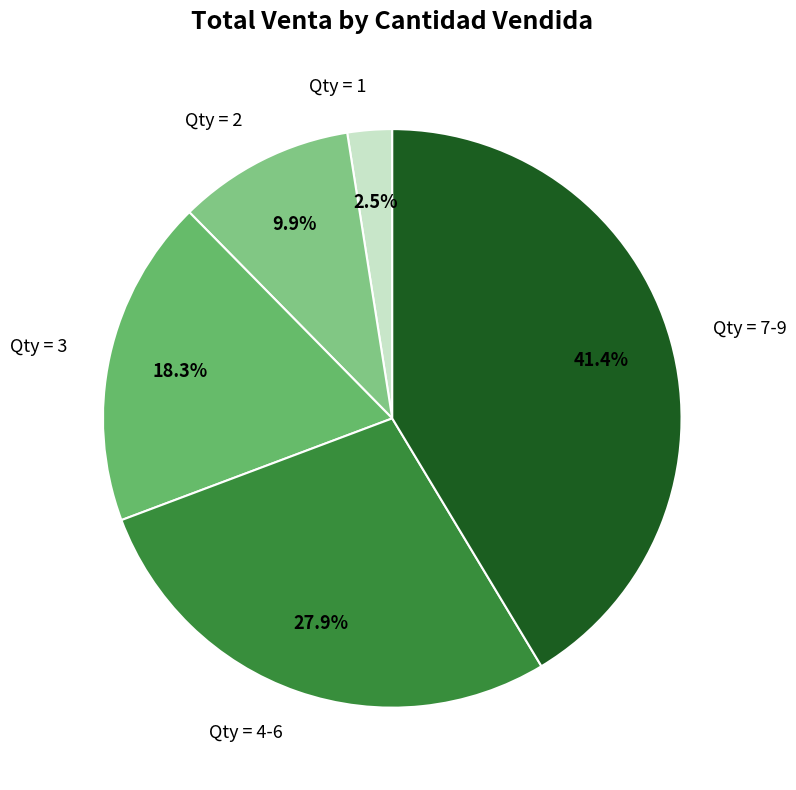

What portion of the pie excludes Qty = 3?

81.7%